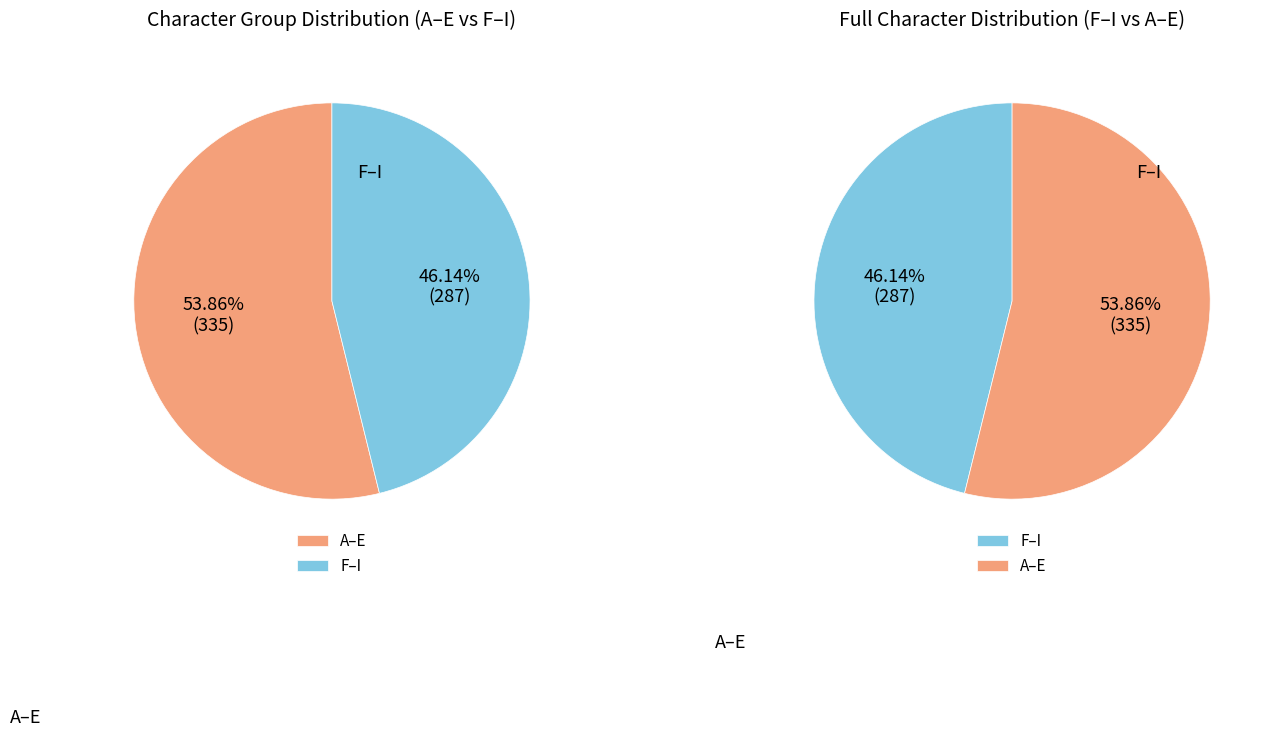

Do A and I together represent more than half of the pie?

No